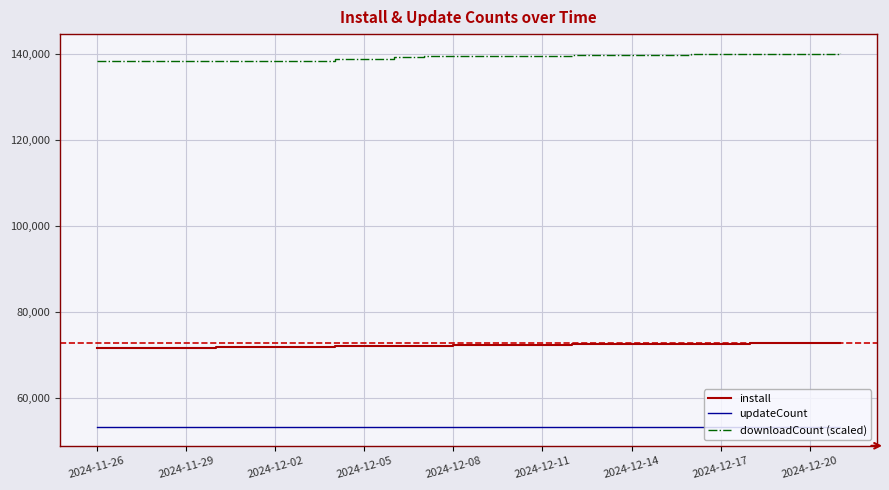

List the series in order of their peak value, lowest first.

updateCount, install, downloadCount (scaled)